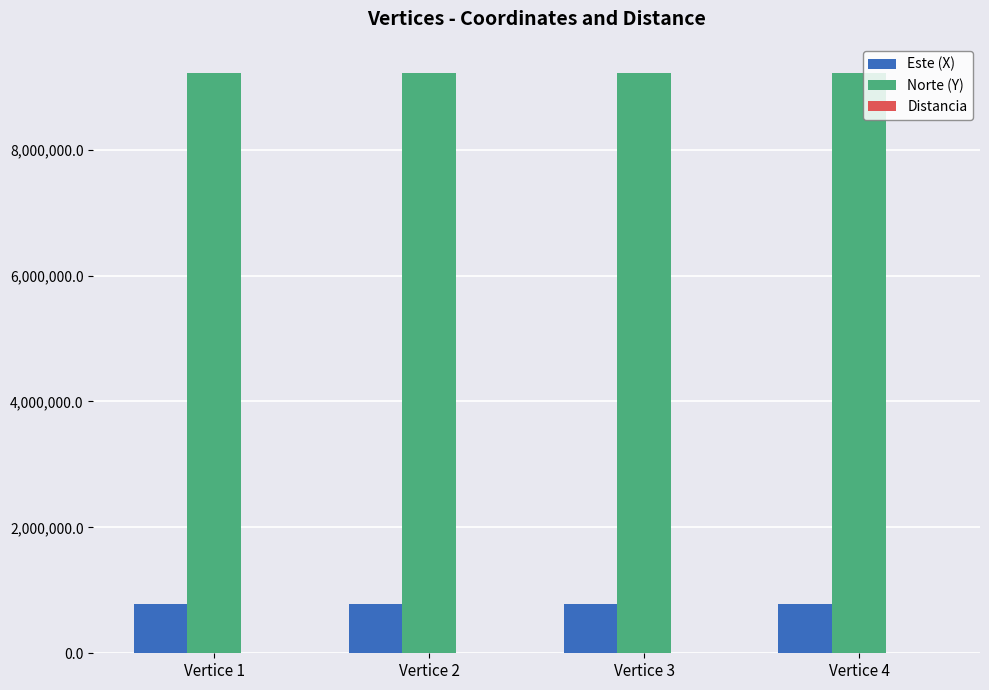

Which series has the largest total across all categories?

Norte (Y)